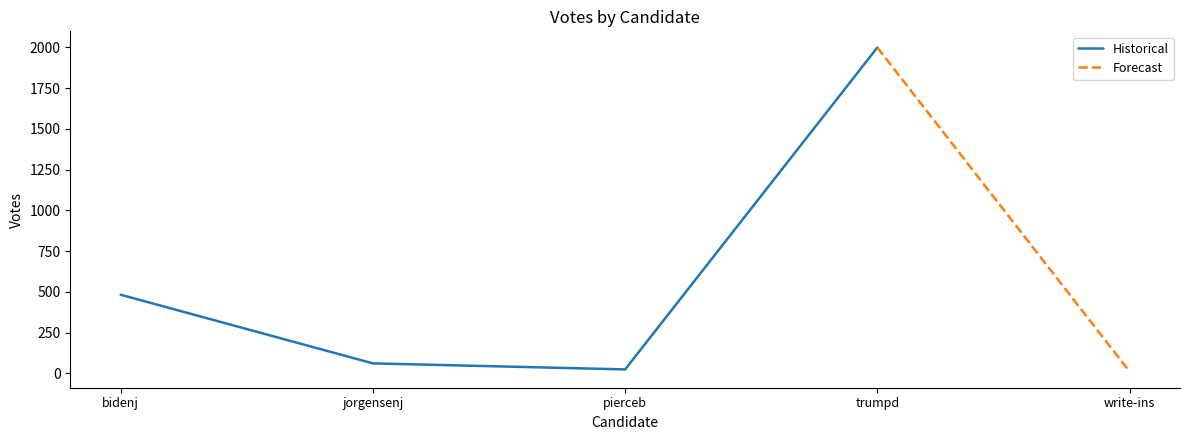

What is the approximate value of Historical at jorgensenj, to the nearest 50?

50